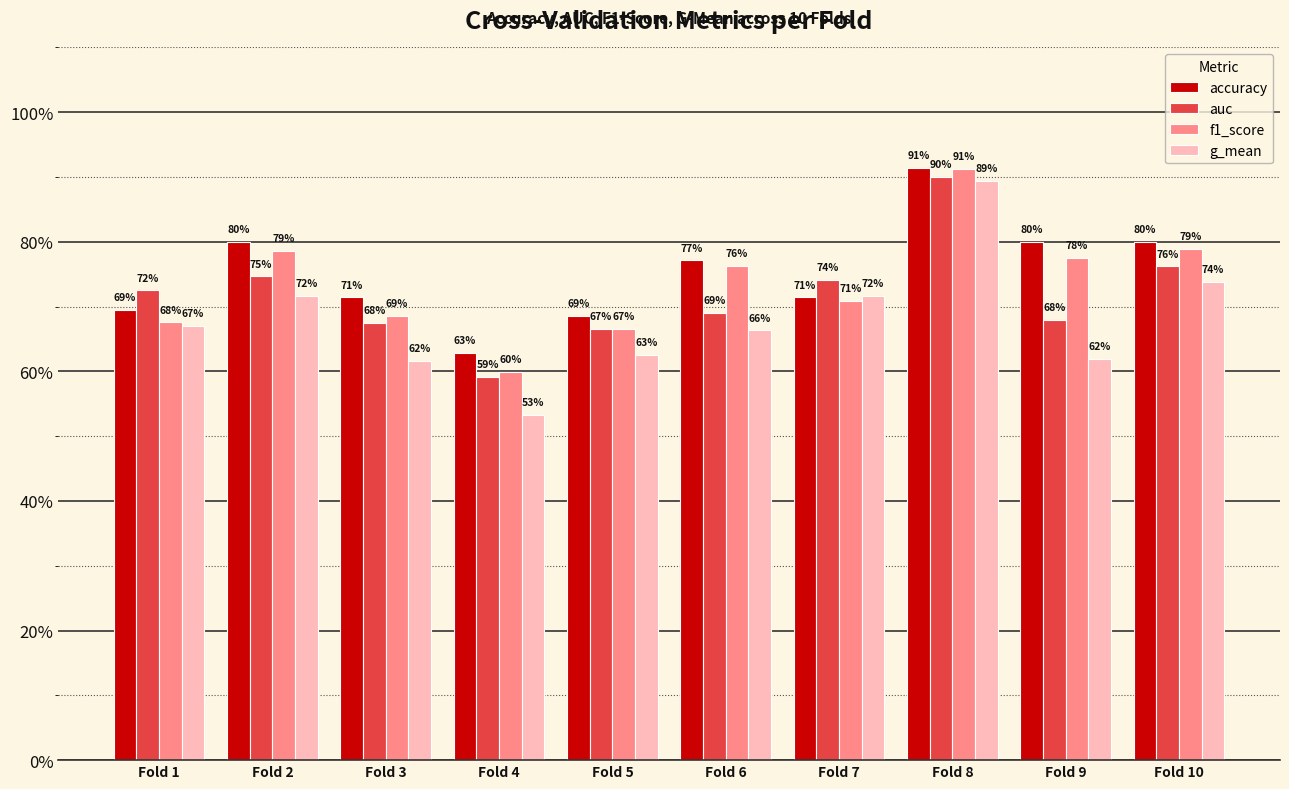

Which has a higher value, Fold 4 or Fold 10?

Fold 10